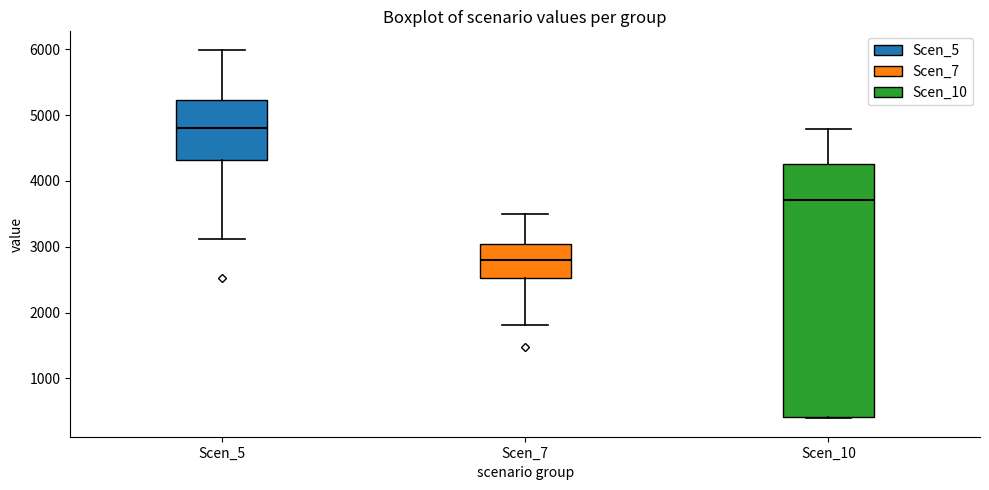

Which box is the tallest, from its lower edge to its upper edge?

Scen_10